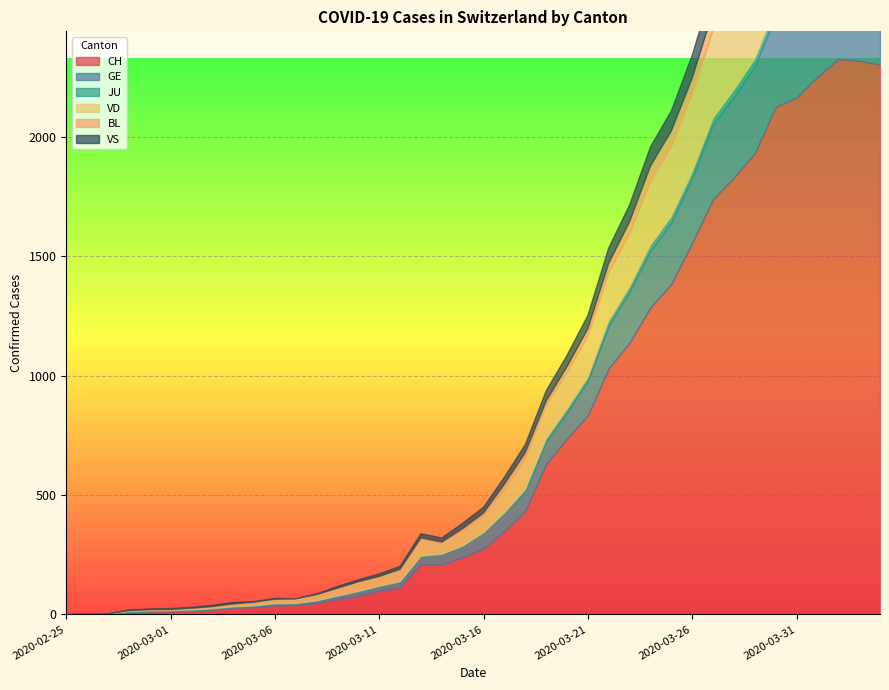

True or false: CH and VS cross at least once.

False